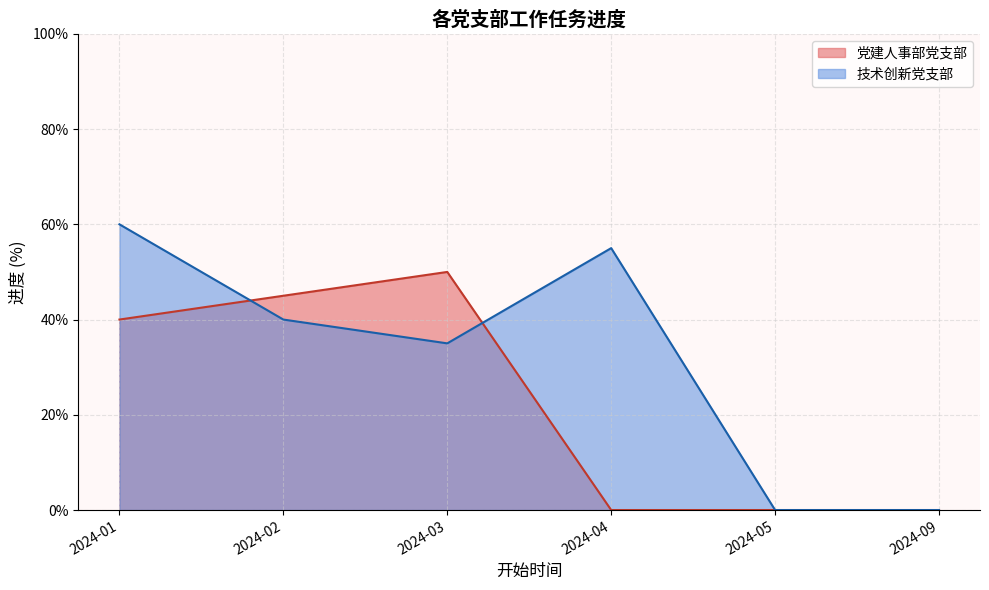

What value does the 党建人事部党支部 series have at 2024-03?

50